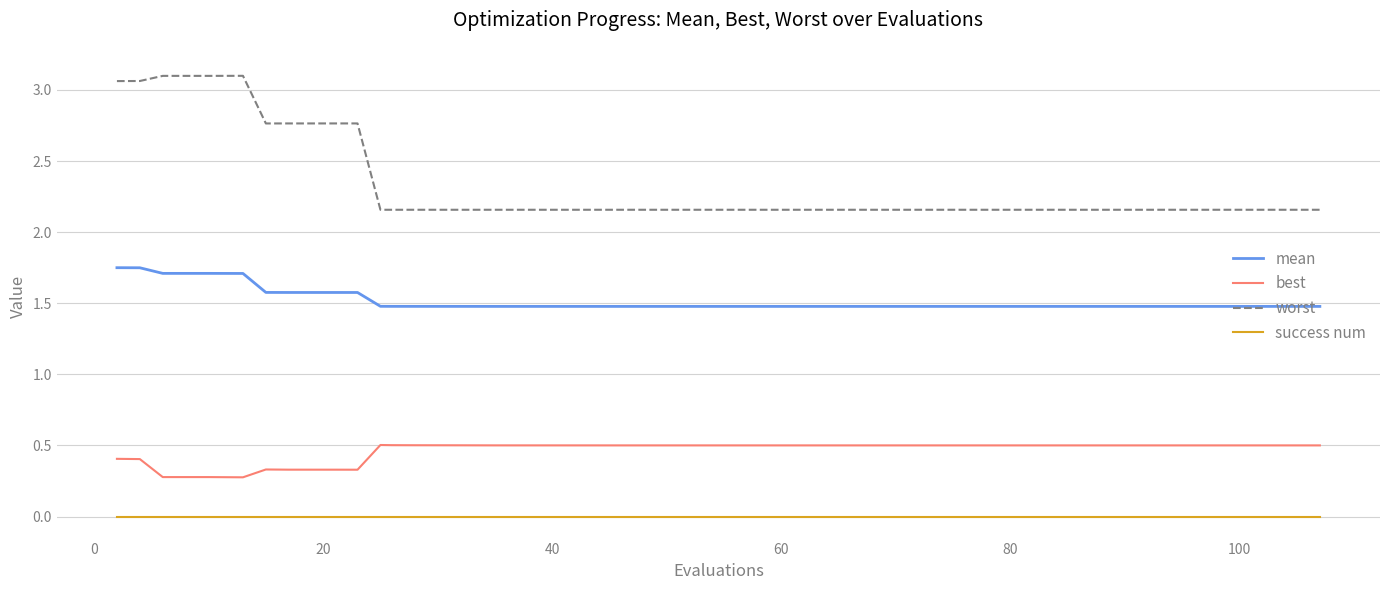

True or false: mean and best cross at least once.

False